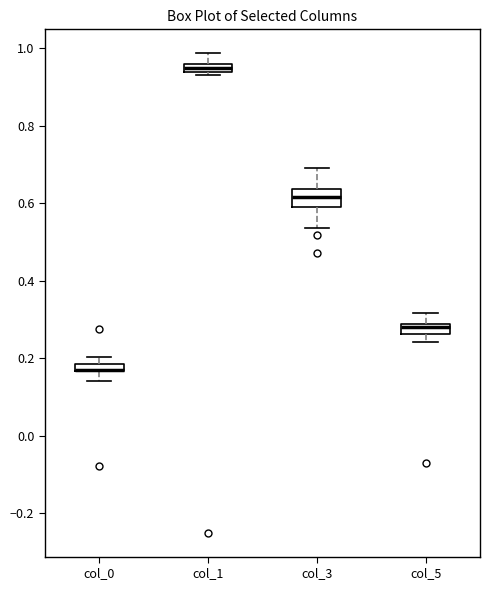

Where does the lower whisker of the box for col_0 end on the y-axis? The values are not printed on the chart, so give them approximately, as read against the axis.

0.14